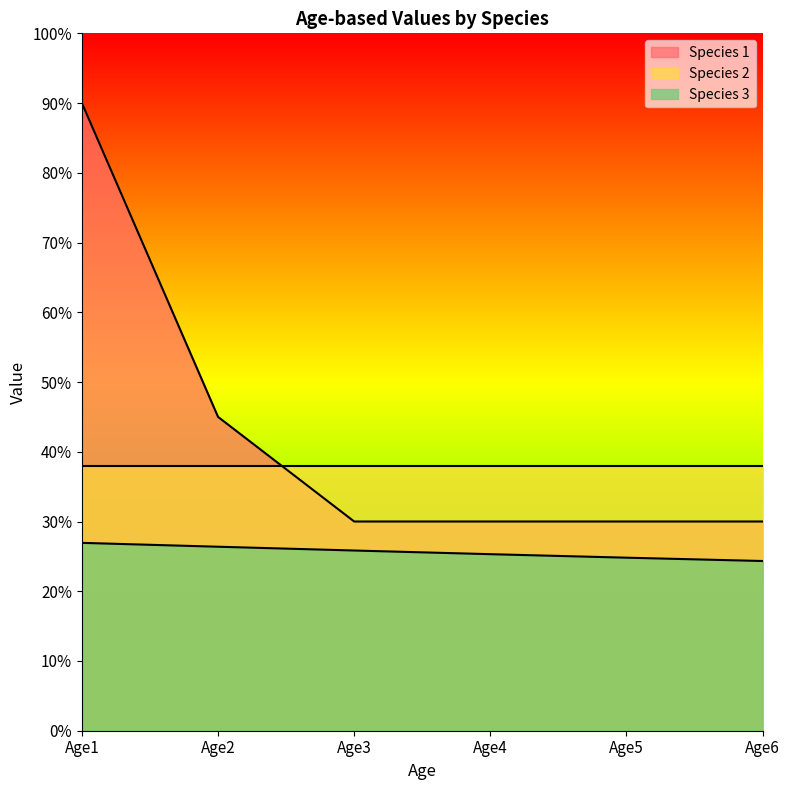

Does the chart have visible grid lines?

No